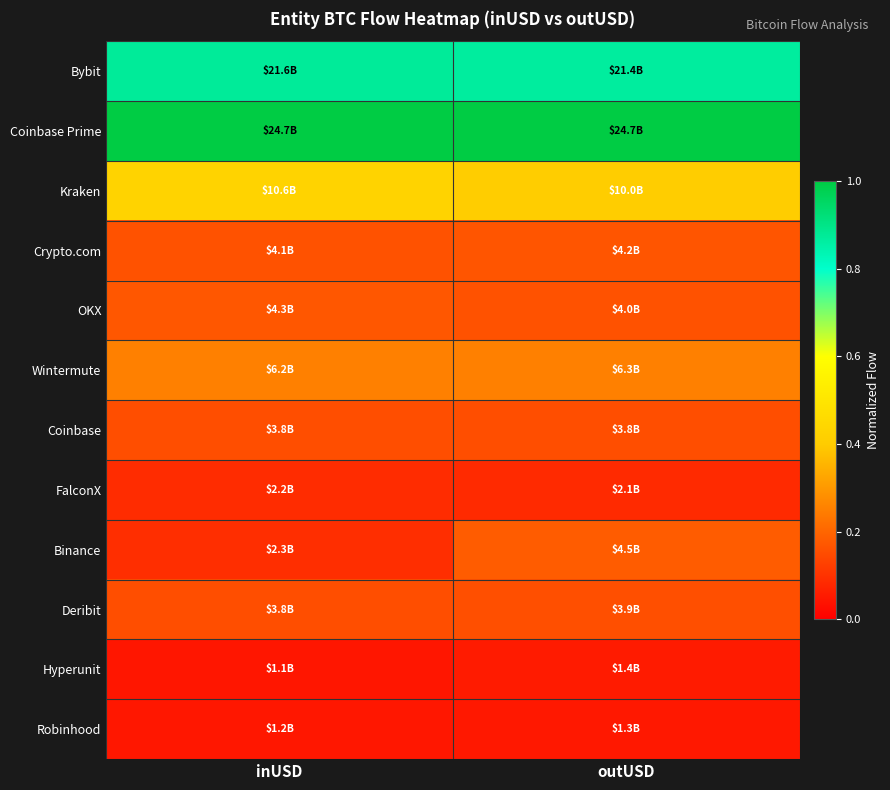

List the series in order of their peak value, highest first.

Coinbase Prime, Bybit, Kraken, Wintermute, Binance, OKX, Crypto.com, Deribit, Coinbase, FalconX, Hyperunit, Robinhood